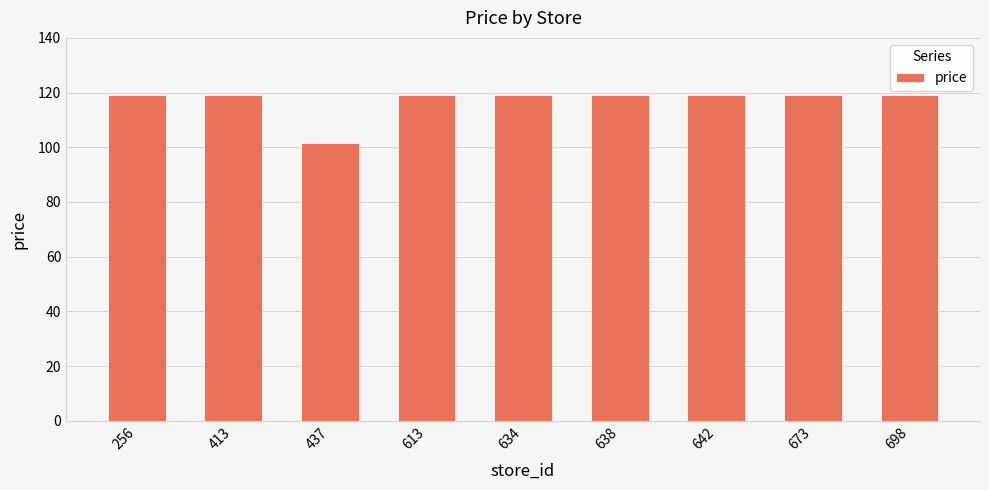

Reading left to right, what are all the values shown in this chart?

119.0	119.0	101.7	119.0	119.0	119.0	119.0	119.0	119.0